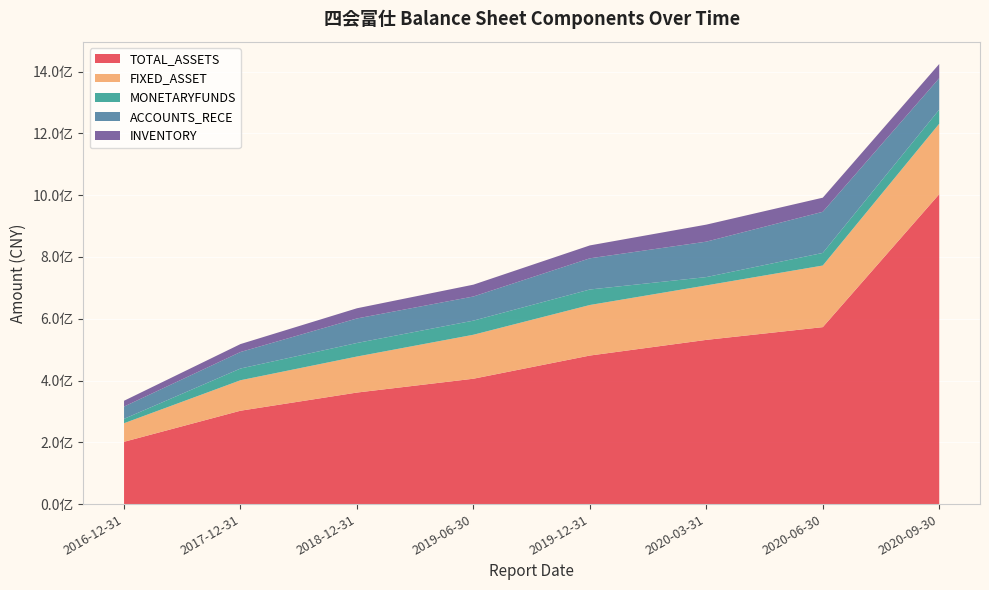

Reading left to right, extract all data points from this chart.

TOTAL_ASSETS: 201695773.3	302317909.6	361108602.4	405923360.7	480950036.6	531658701.1	572916027.8	1003330180.3
FIXED_ASSET: 60120389.9	98673268.7	116634808.6	142363612.9	163640699.3	176372849.3	199454488.6	228298690.4
MONETARYFUNDS: 14167303.3	37947351.8	43860713.8	45670769.2	50177892.0	26914069.5	40826936.3	45575167.0
ACCOUNTS_RECE: 39814846.4	53488324.7	79422624.8	78156438.2	100985998.2	114741407.7	133158114.0	101749194.3
INVENTORY: 18744944.8	25674505.7	32965885.5	38344716.5	41782160.8	55132349.4	45697091.8	45915994.2